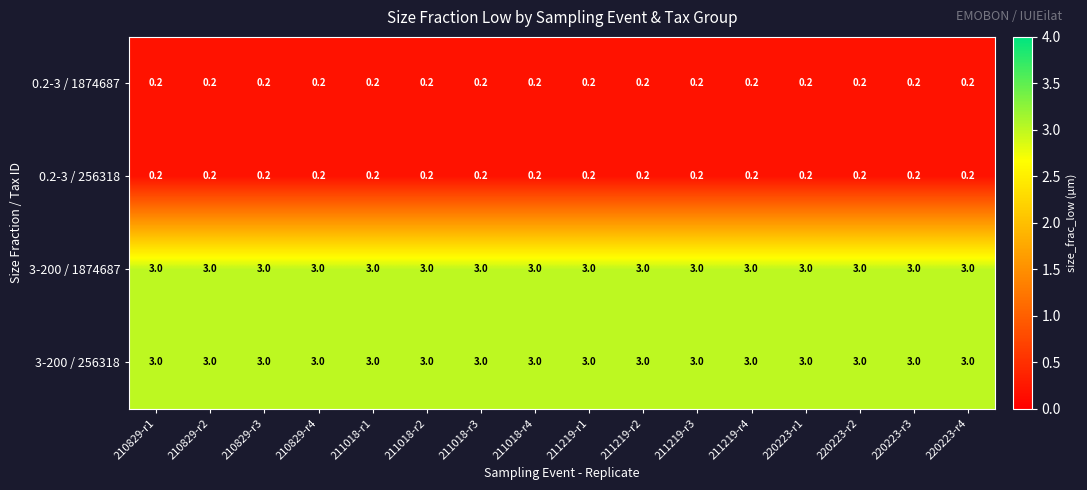

Count the number of data series in this chart.

4